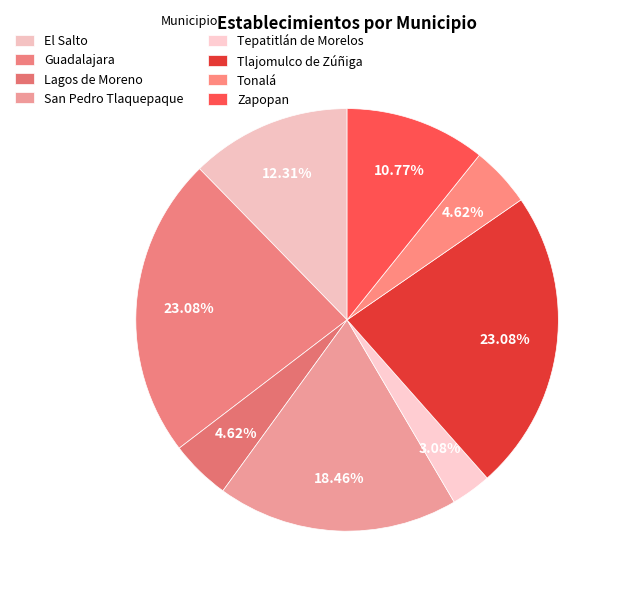

Does Tepatitlán de Morelos represent more than half of the total?

No